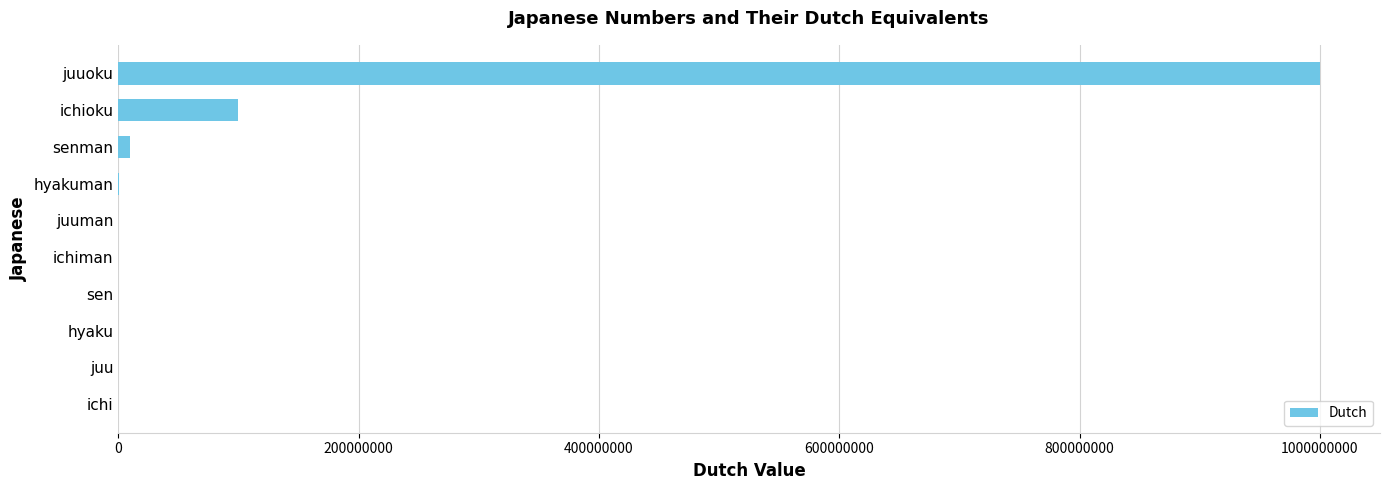

At which label is the value closest to 500000000?

ichioku